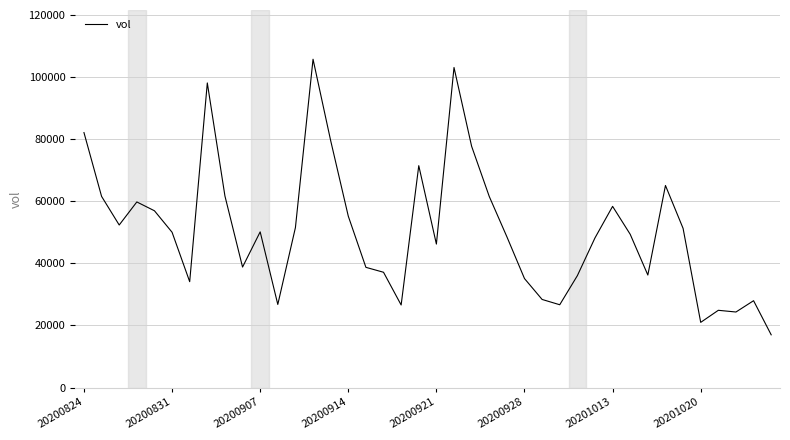

What is the greatest value displayed?

105715.2